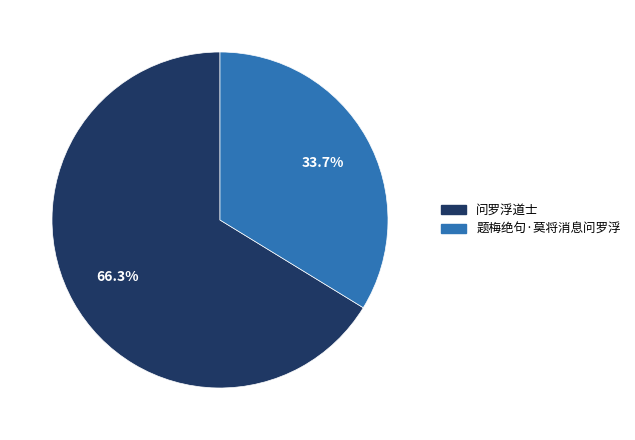

Does 问罗浮道士 represent more than half of the total?

Yes